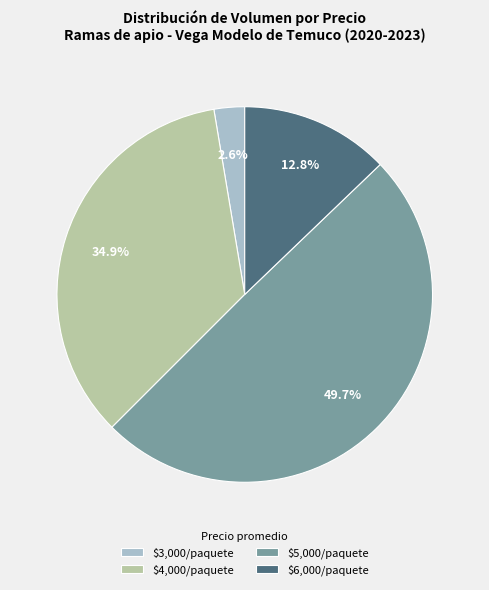

How many slices are in this pie chart?

4